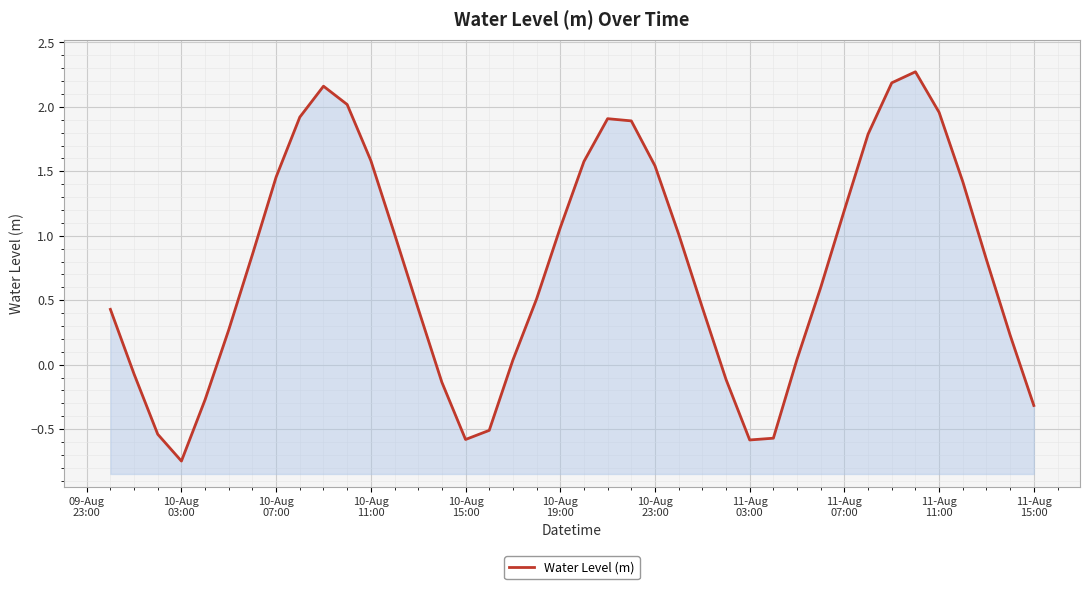

What is the minimum value shown in the chart?

-0.7